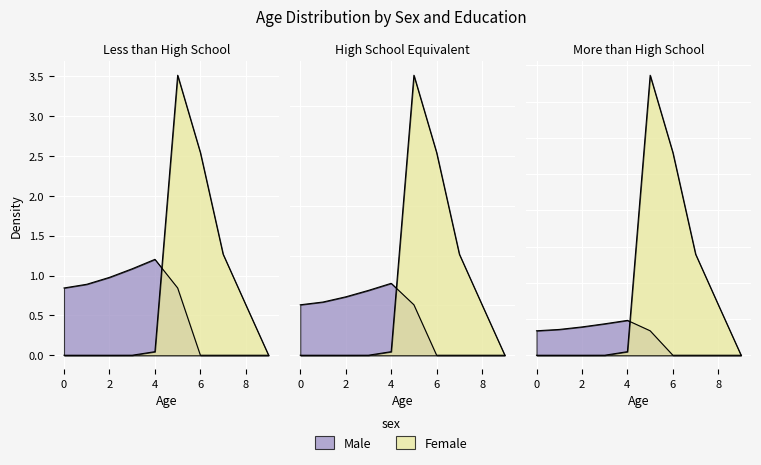

What is the value of the Male point at the 3rd from the left?

1.0